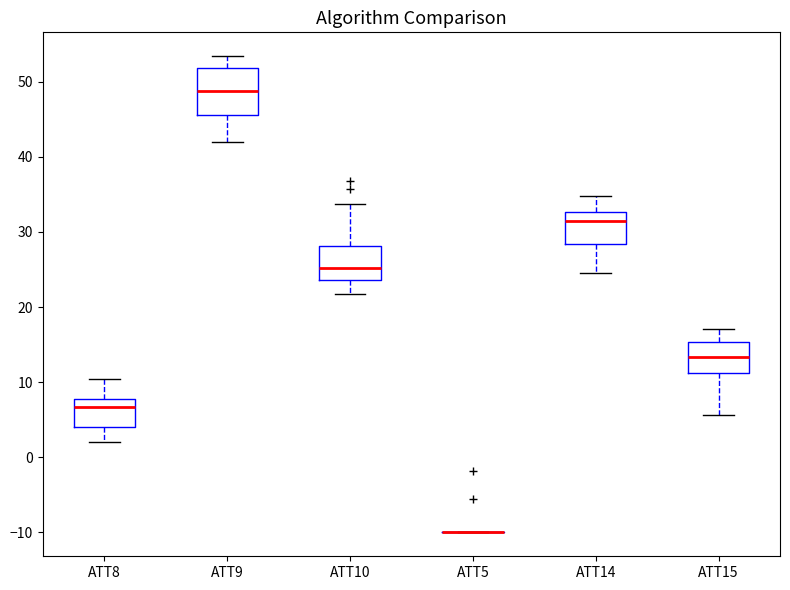

Where does the median line of the box for ATT9 sit on the y-axis? The values are not printed on the chart, so give them approximately, as read against the axis.

49